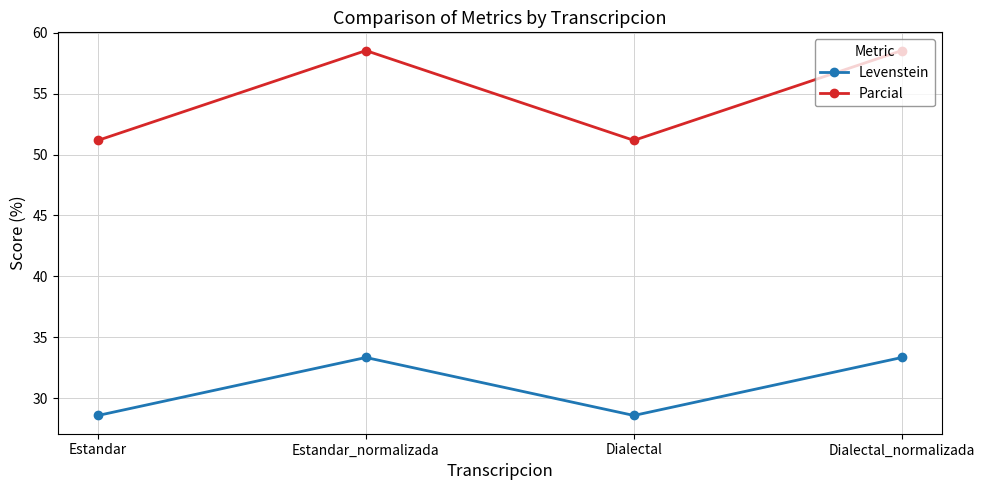

True or false: Parcial and Levenstein intersect in this chart.

False